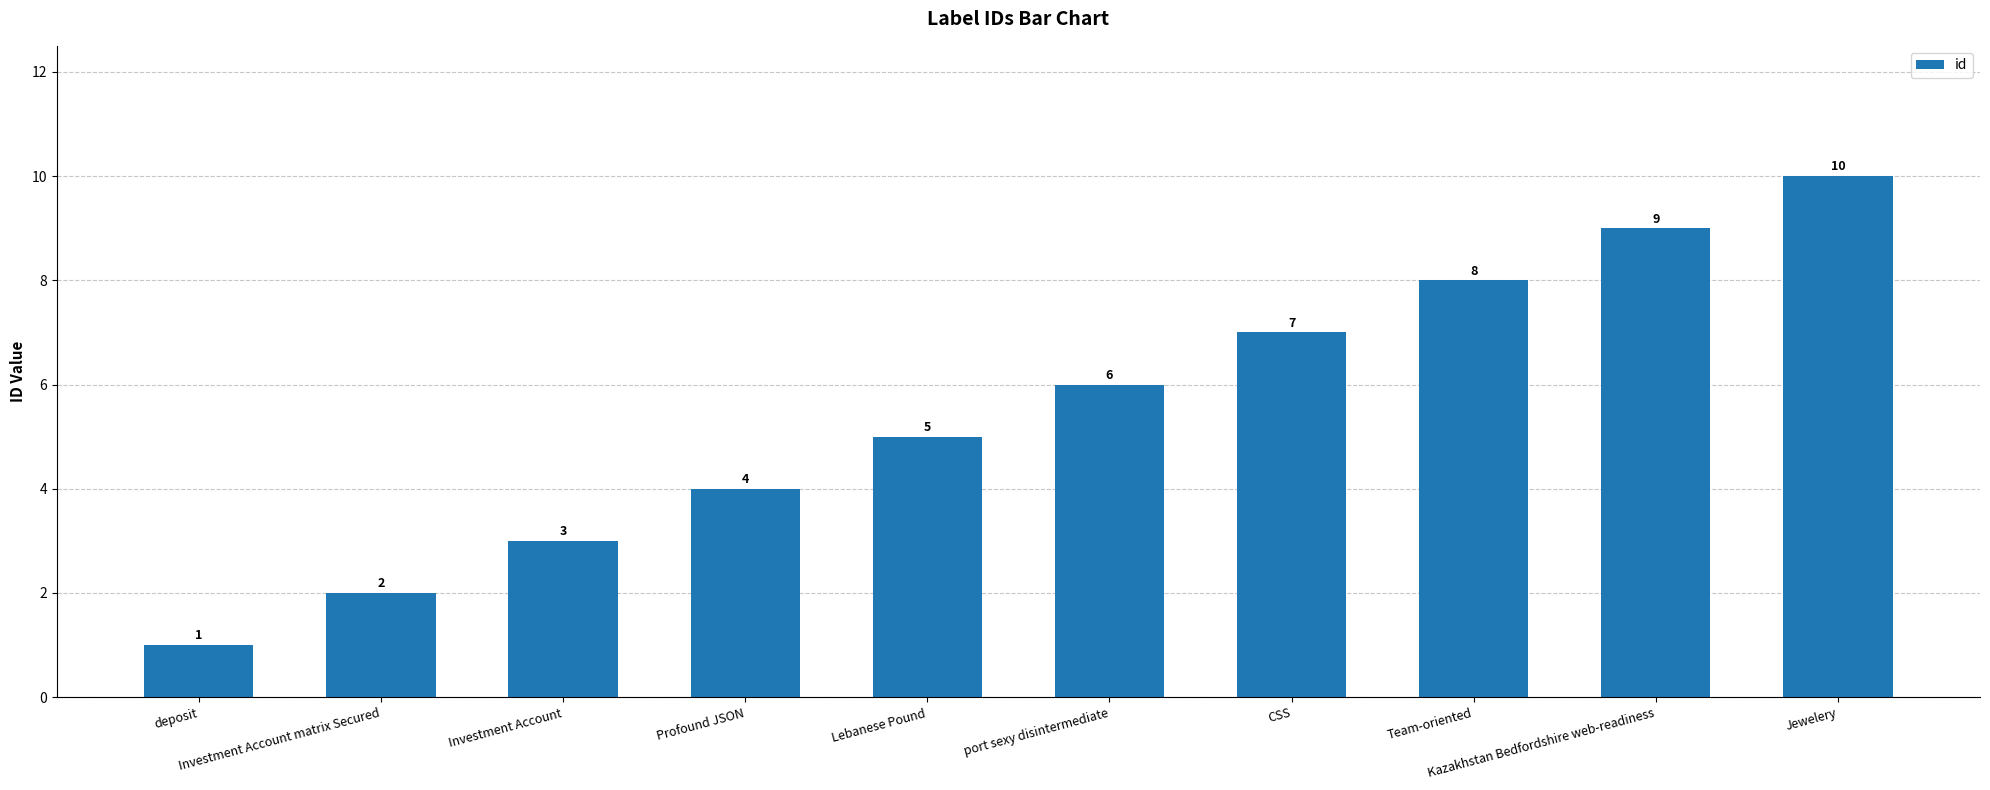

True or false: the data shows 2 at CSS.

False